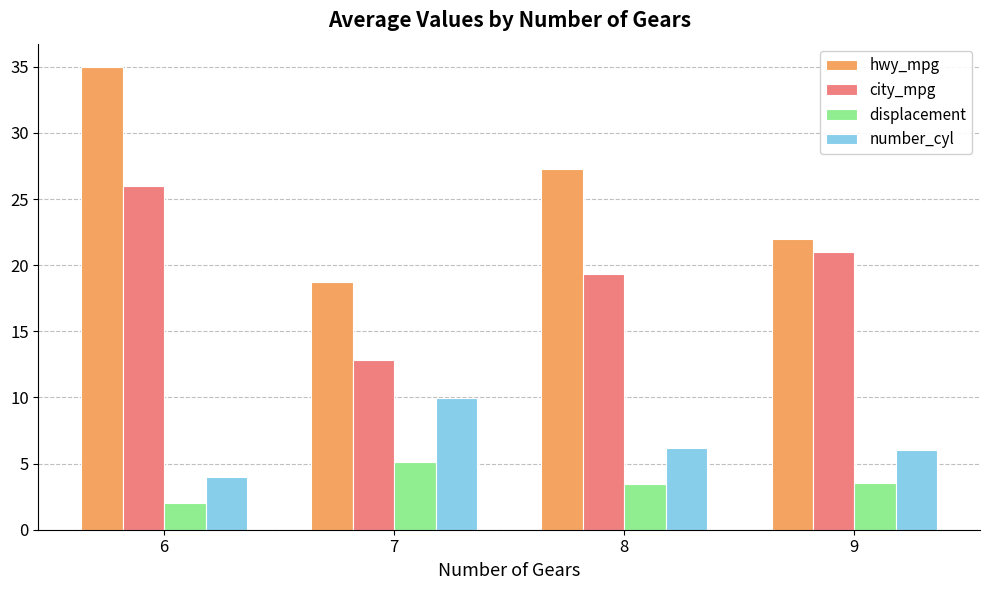

How many groups of bars are there?

4